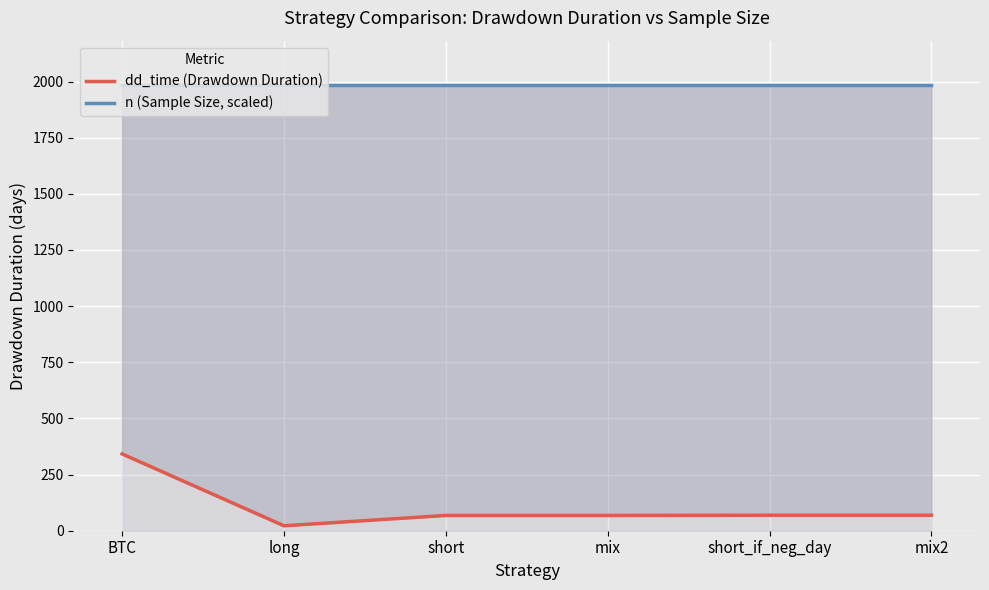

Reading left to right, list all the values displayed in this chart.

dd_time (Drawdown Duration): 342.0	22.0	68.0	68.0	69.0	69.0
n (Sample Size, scaled): 1983.6	1983.6	1983.6	1983.6	1983.6	1983.6